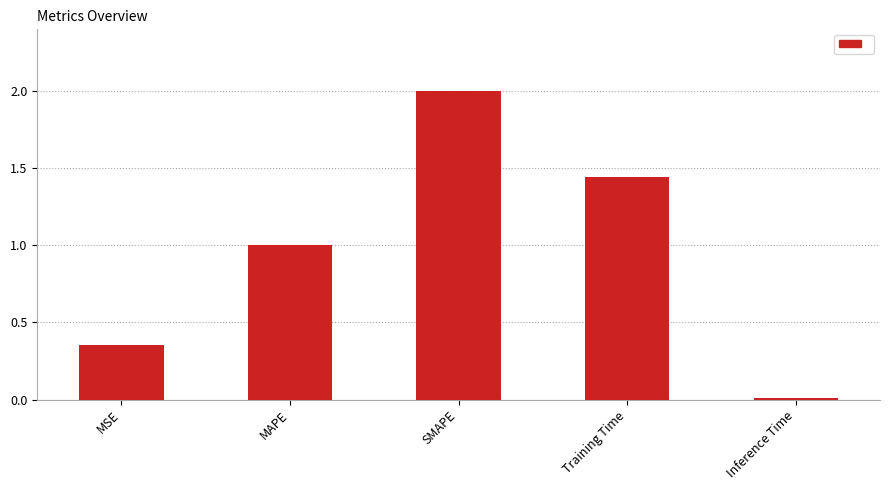

Is it true that the value at MAPE is 1.7?

False